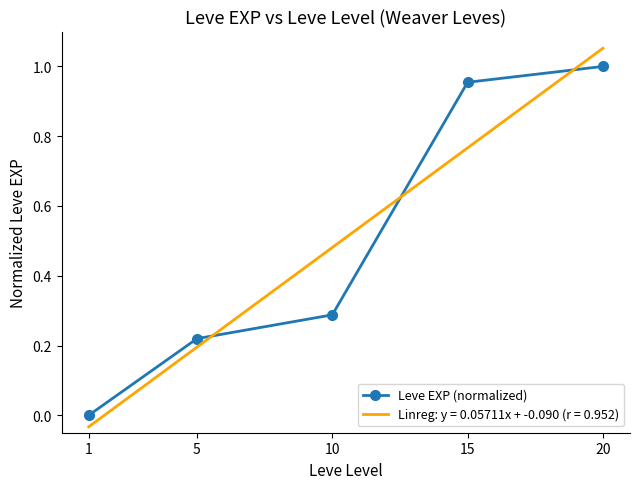

The Leve EXP (normalized) series shows 0.0 at 1. True or false?

True